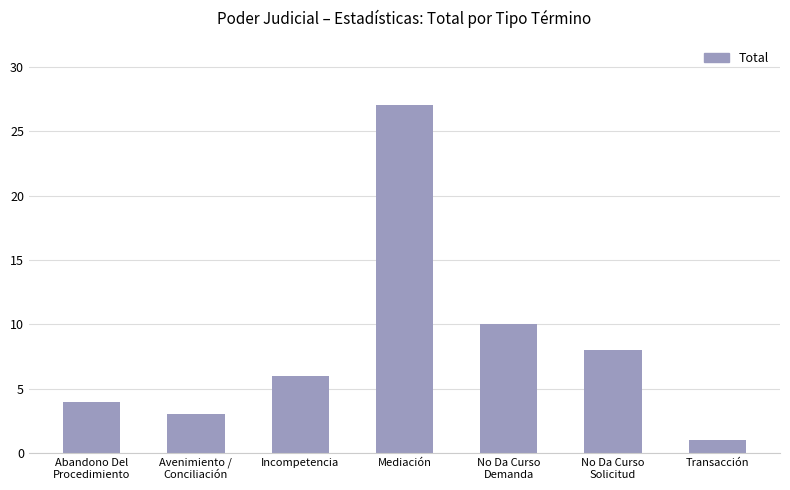

What position from the left is No Da Curso
Demanda?

5